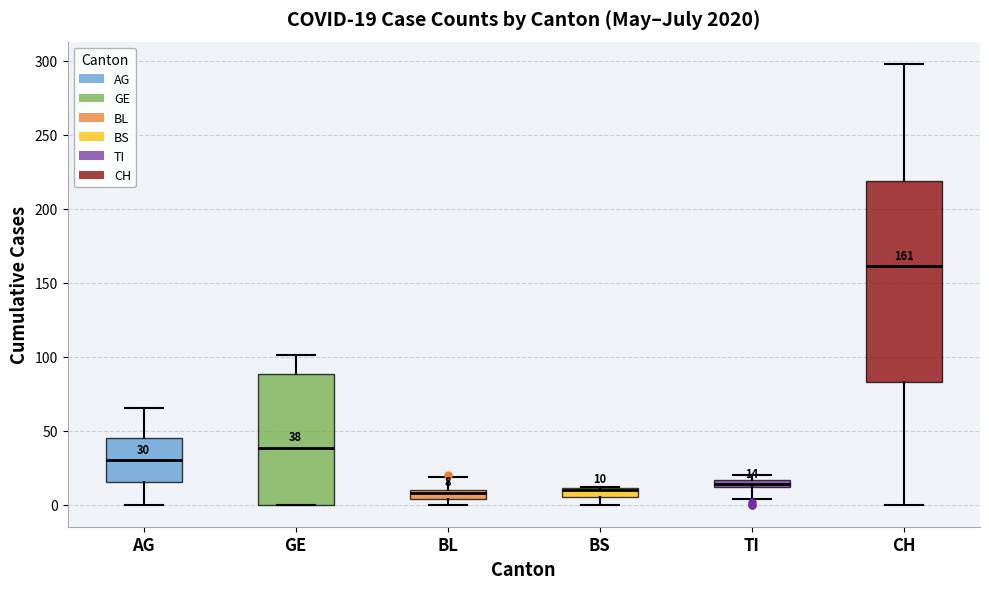

Which box is the tallest, from its lower edge to its upper edge?

CH